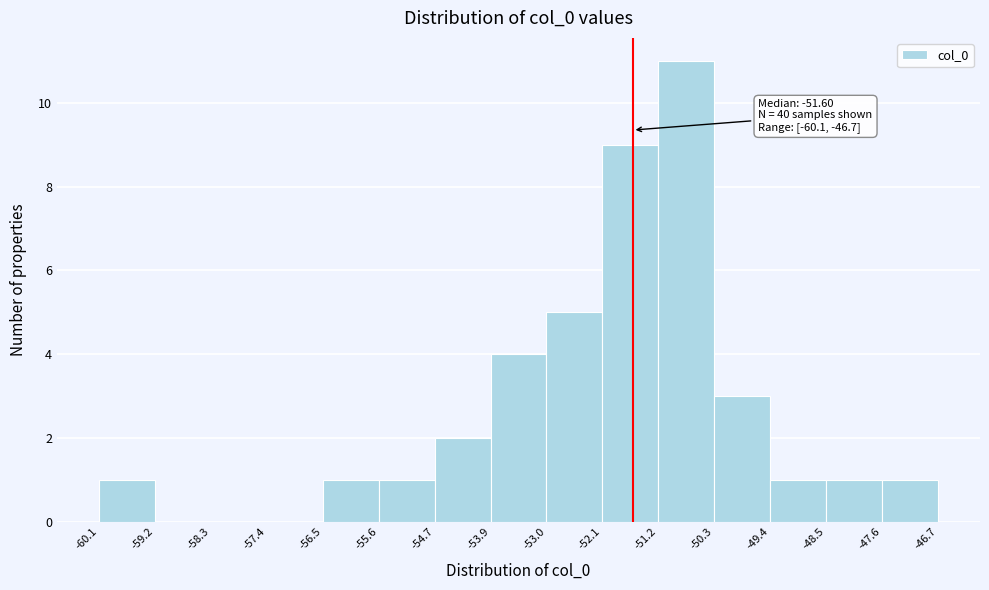

Which range on the x-axis has the tallest bar?

-51.2 to -50.3